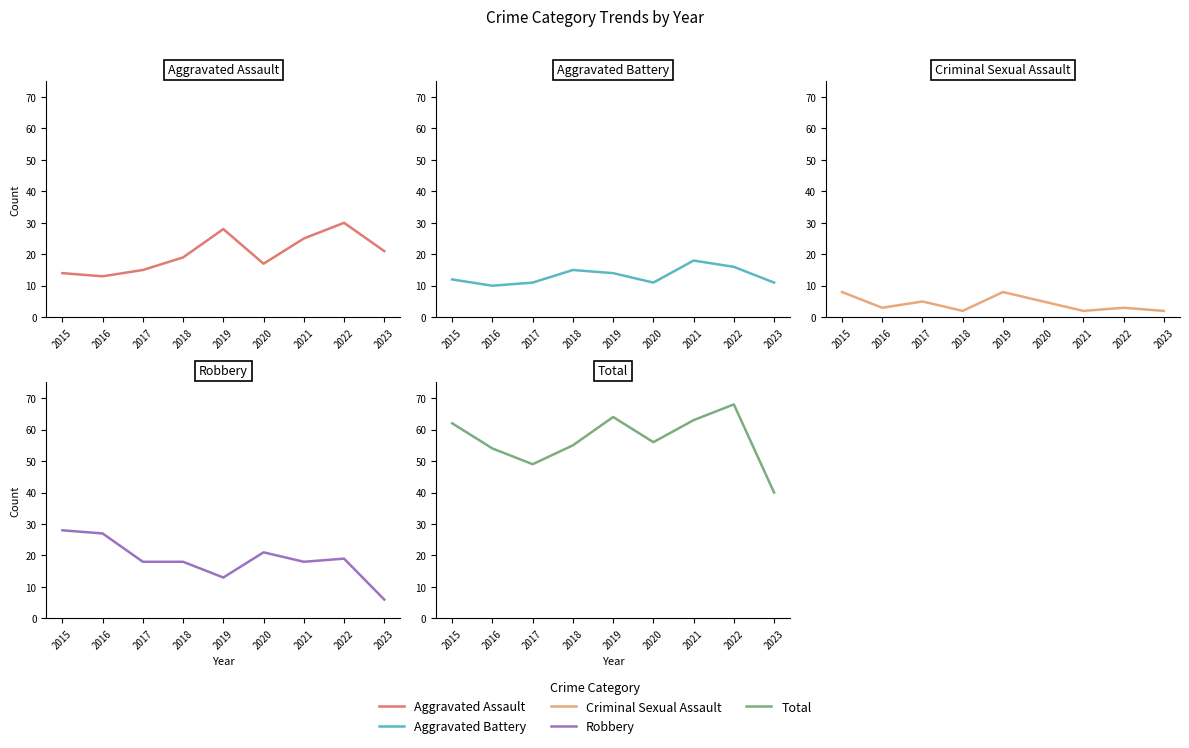

What is the average value of the Criminal Sexual Assault series?

4